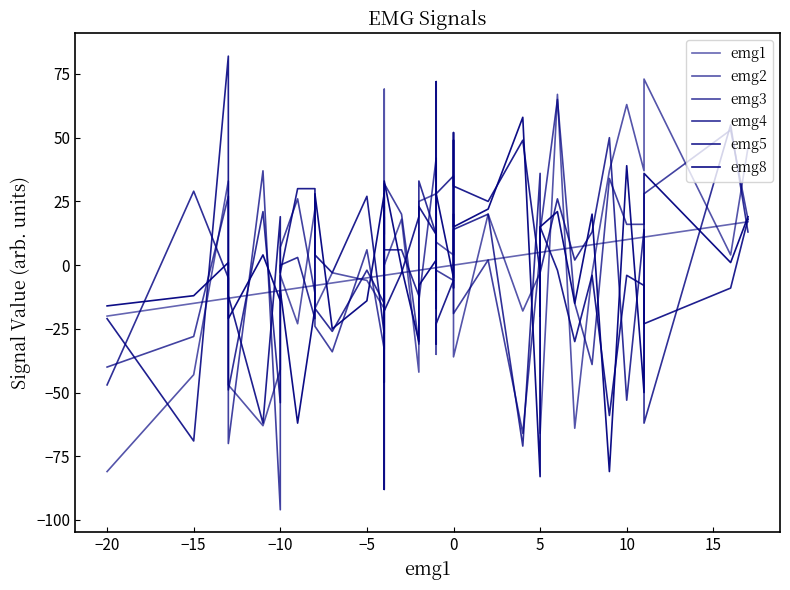

What is the value of the emg4 point at the 36th from the left?

-53